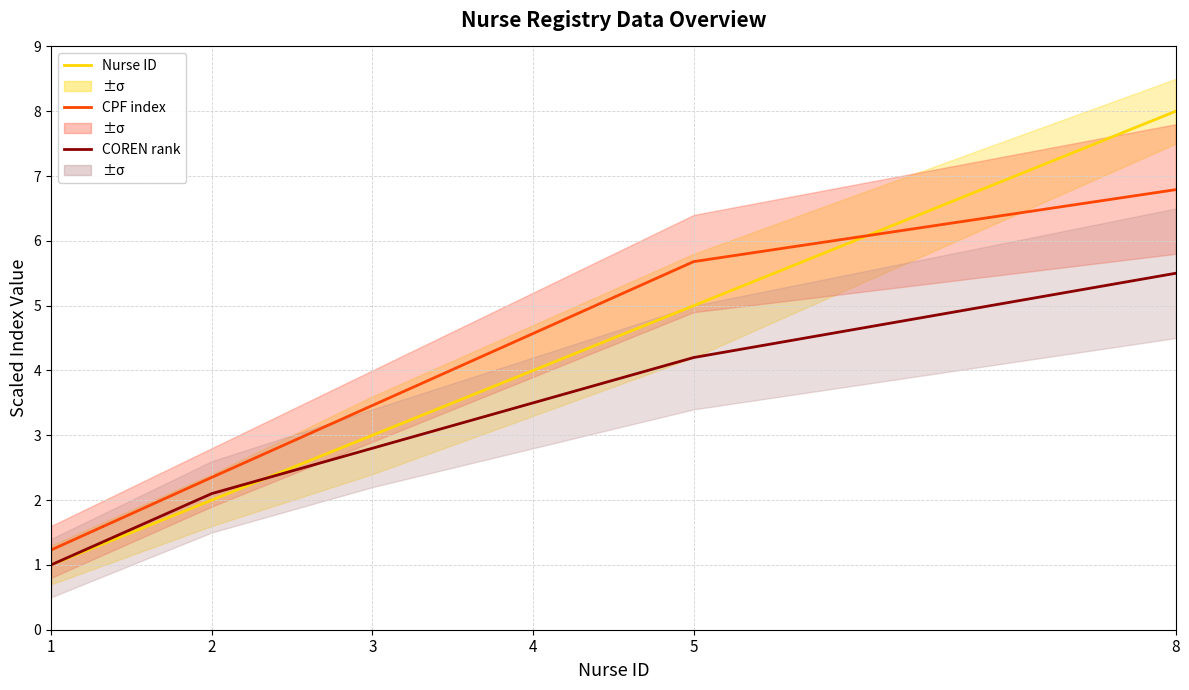

What is the difference between the Nurse ID values at 3 and 4?

1.0